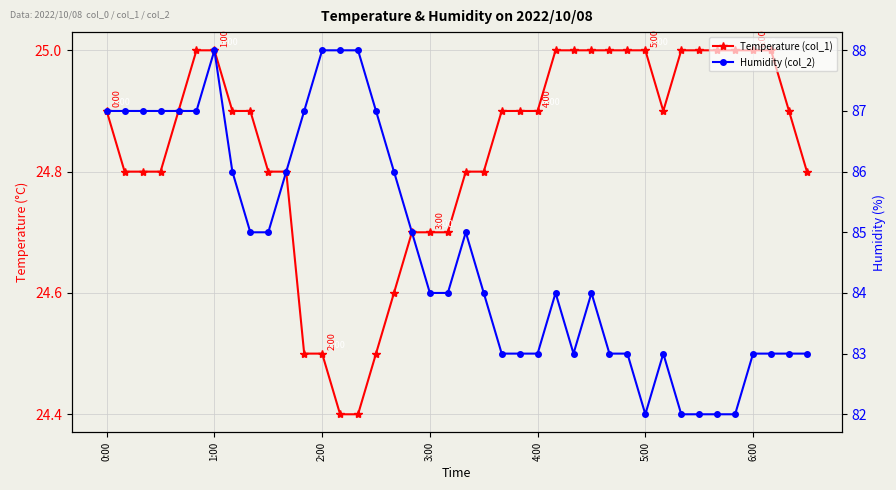

Which series has the widest spread of values?

Humidity (col_2)